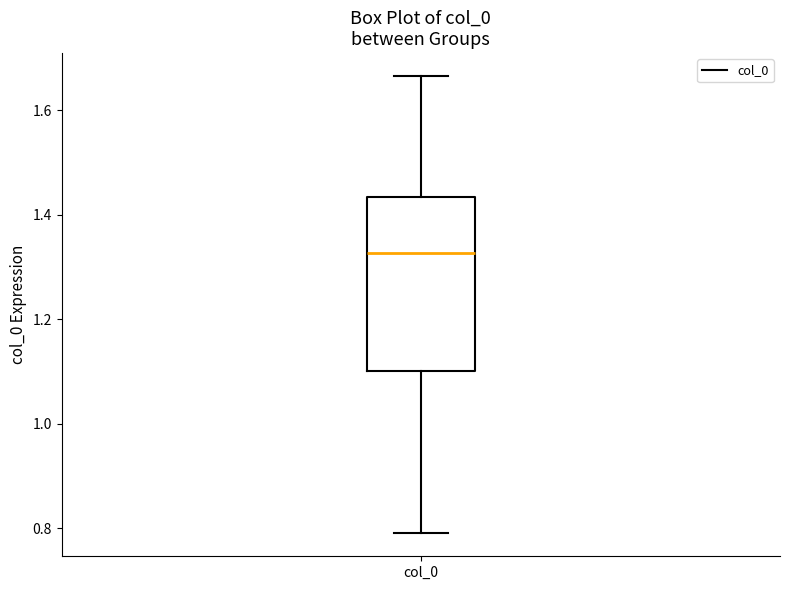

Where is the lower edge of the box for col_0 on the y-axis? The values are not printed on the chart, so give them approximately, as read against the axis.

1.10